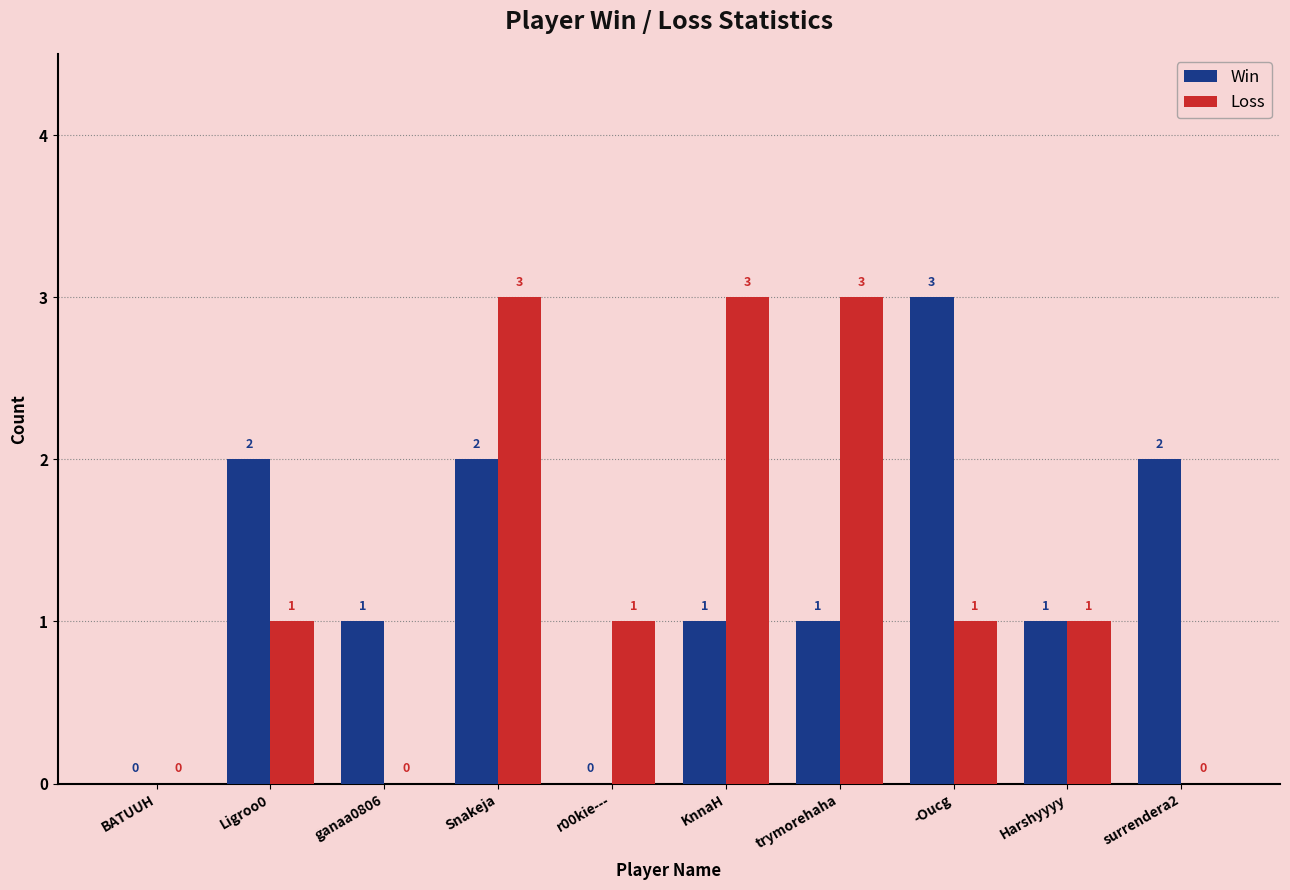

How many values in Loss are above zero?

7